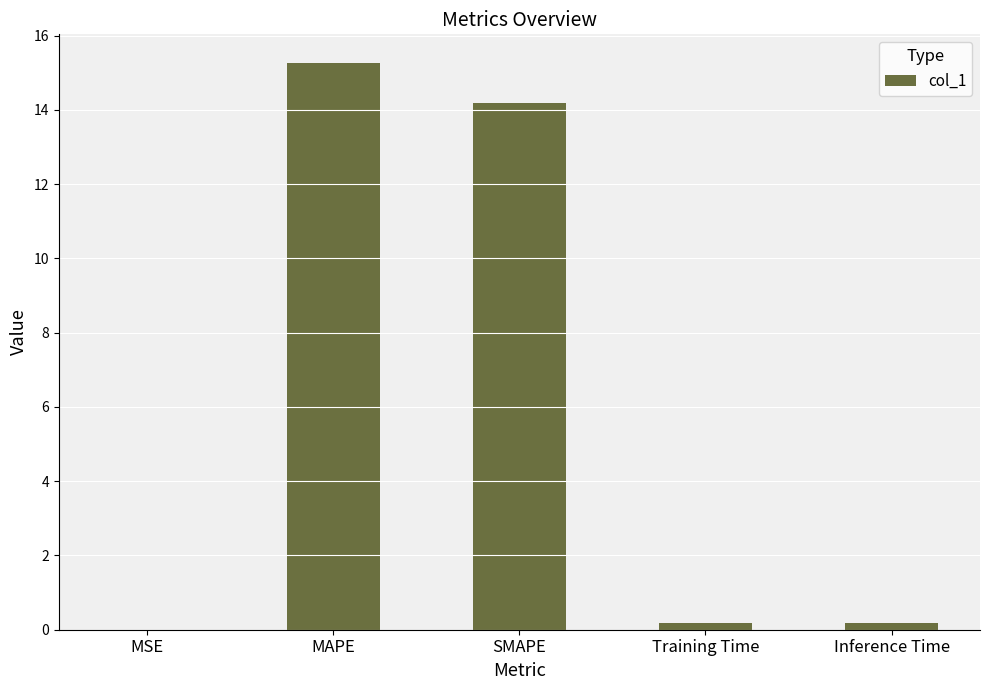

What is the change in value from MSE to MAPE?

+15.3